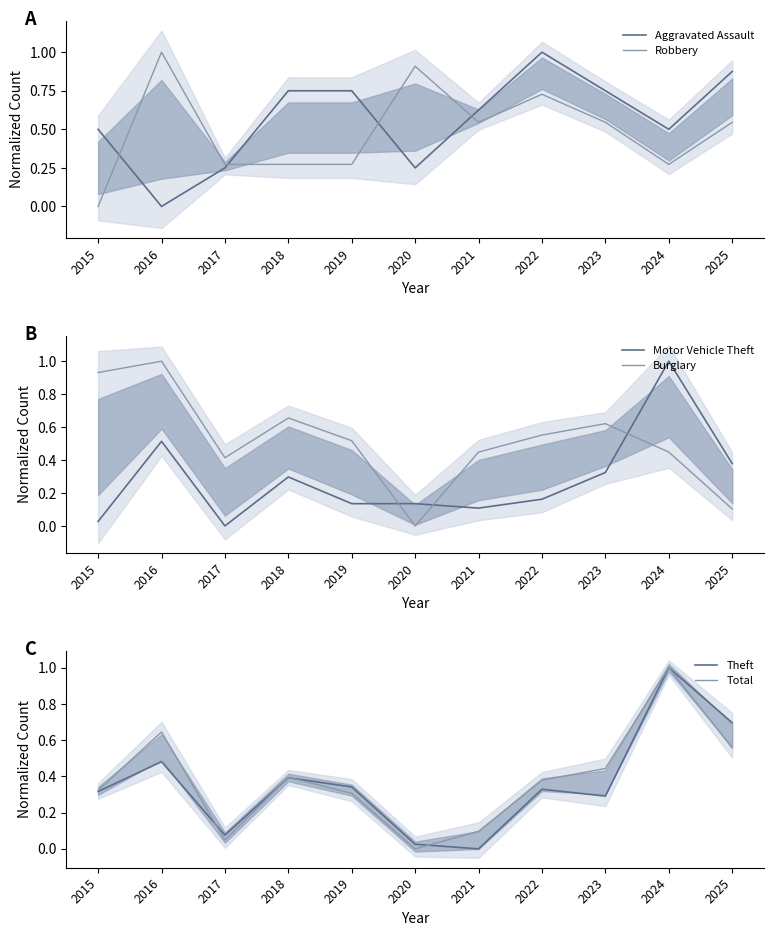

Rank the categories by Motor Vehicle Theft value from highest to lowest.

2024, 2016, 2025, 2023, 2018, 2022, 2019, 2020, 2021, 2015, 2017